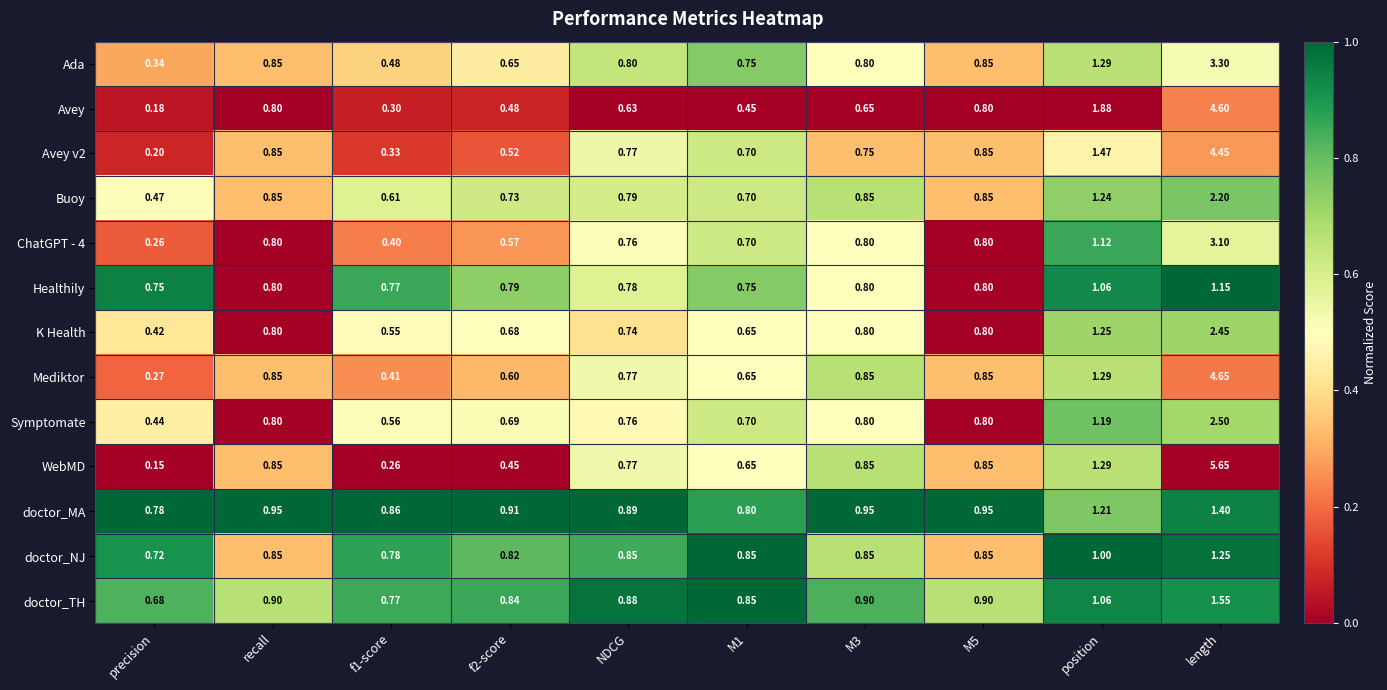

Which series has the largest range (max minus min)?

WebMD